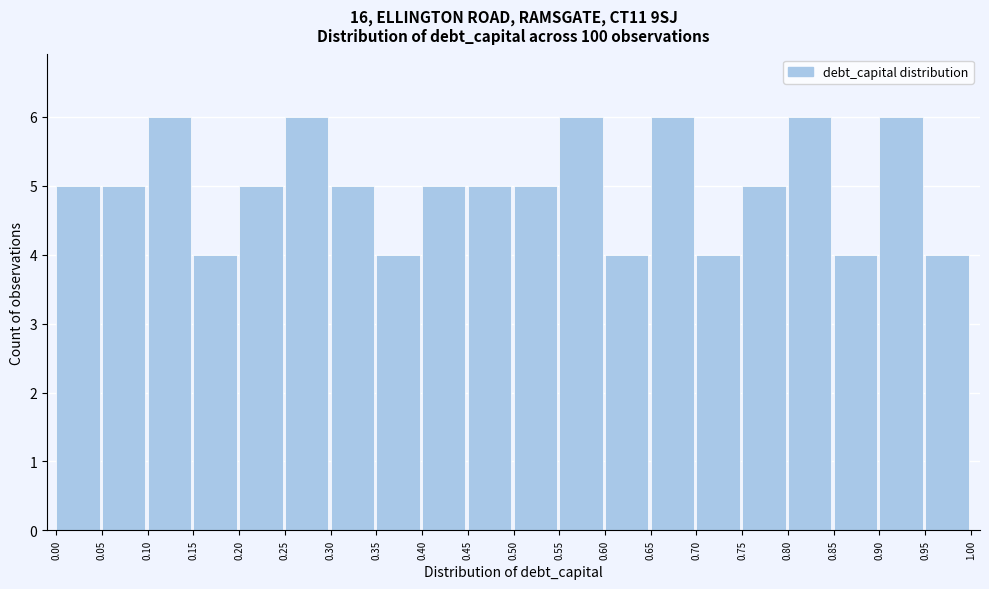

Reading left to right, list every bar in this chart as the range it spans on the x-axis followed by its height. The values are not printed on the chart, so give them approximately, as read against the axis.

0.00 to 0.05: 5
0.05 to 0.10: 5
0.10 to 0.15: 6
0.15 to 0.20: 4
0.20 to 0.25: 5
0.25 to 0.30: 6
0.30 to 0.35: 5
0.35 to 0.40: 4
0.40 to 0.45: 5
0.45 to 0.50: 5
0.50 to 0.55: 5
0.55 to 0.60: 6
0.60 to 0.65: 4
0.65 to 0.70: 6
0.70 to 0.75: 4
0.75 to 0.80: 5
0.80 to 0.85: 6
0.85 to 0.90: 4
0.90 to 0.95: 6
0.95 to 1.00: 4